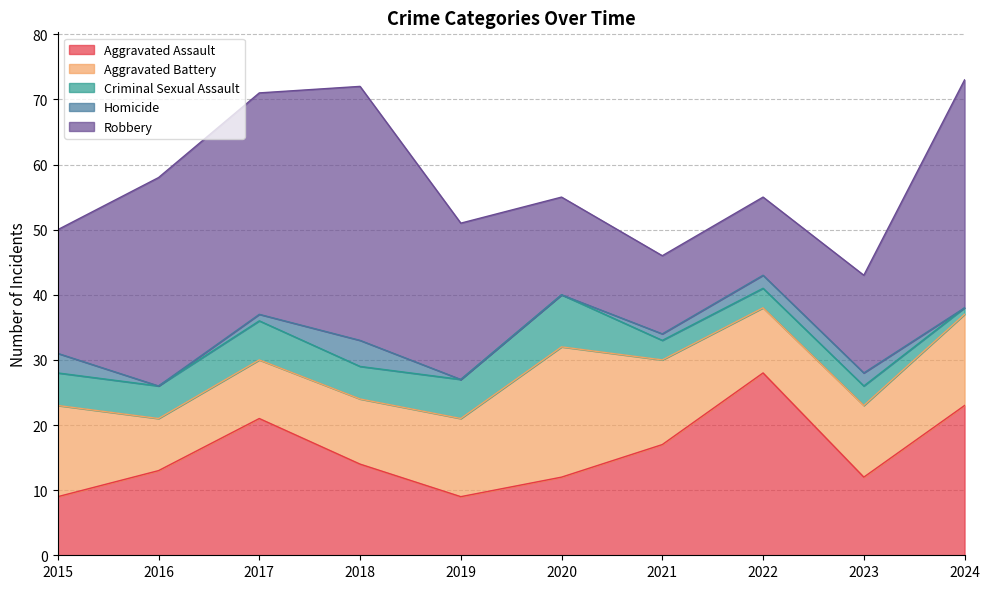

Does the chart have visible grid lines?

Yes